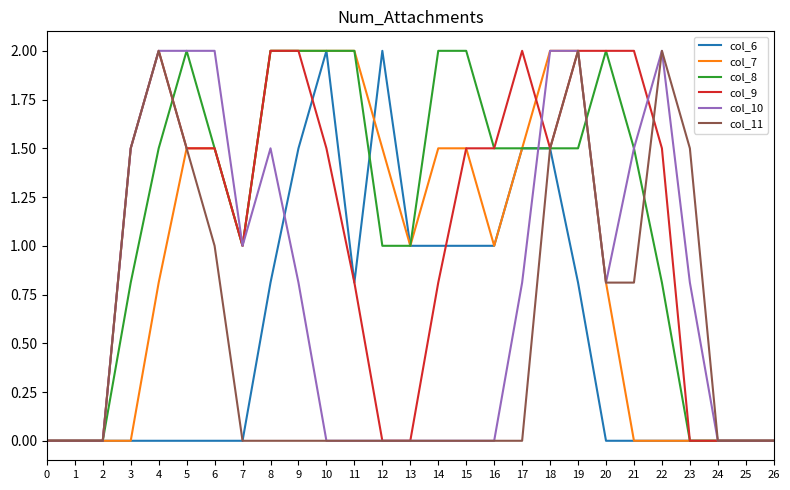

Reading left to right, extract all data points from this chart.

col_6: 0.0	0.0	0.0	0.0	0.0	0.0	0.0	0.0	0.8	1.5	2.0	0.8	2.0	1.0	1.0	1.0	1.0	1.5	1.5	0.8	0.0	0.0	0.0	0.0	0.0	0.0	0.0
col_7: 0.0	0.0	0.0	0.0	0.8	1.5	1.5	1.0	2.0	2.0	2.0	2.0	1.5	1.0	1.5	1.5	1.0	1.5	2.0	2.0	0.8	0.0	0.0	0.0	0.0	0.0	0.0
col_8: 0.0	0.0	0.0	0.8	1.5	2.0	1.5	1.0	2.0	2.0	2.0	2.0	1.0	1.0	2.0	2.0	1.5	1.5	1.5	1.5	2.0	1.5	0.8	0.0	0.0	0.0	0.0
col_9: 0.0	0.0	0.0	1.5	2.0	1.5	1.5	1.0	2.0	2.0	1.5	0.8	0.0	0.0	0.8	1.5	1.5	2.0	1.5	2.0	2.0	2.0	1.5	0.0	0.0	0.0	0.0
col_10: 0.0	0.0	0.0	1.5	2.0	2.0	2.0	1.0	1.5	0.8	0.0	0.0	0.0	0.0	0.0	0.0	0.0	0.8	2.0	2.0	0.8	1.5	2.0	0.8	0.0	0.0	0.0
col_11: 0.0	0.0	0.0	1.5	2.0	1.5	1.0	0.0	0.0	0.0	0.0	0.0	0.0	0.0	0.0	0.0	0.0	0.0	1.5	2.0	0.8	0.8	2.0	1.5	0.0	0.0	0.0